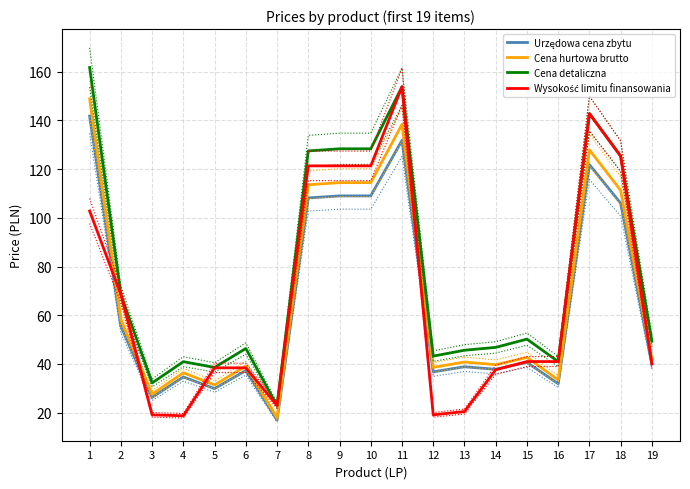

What is the approximate value of Cena hurtowa brutto at 2?

58.2